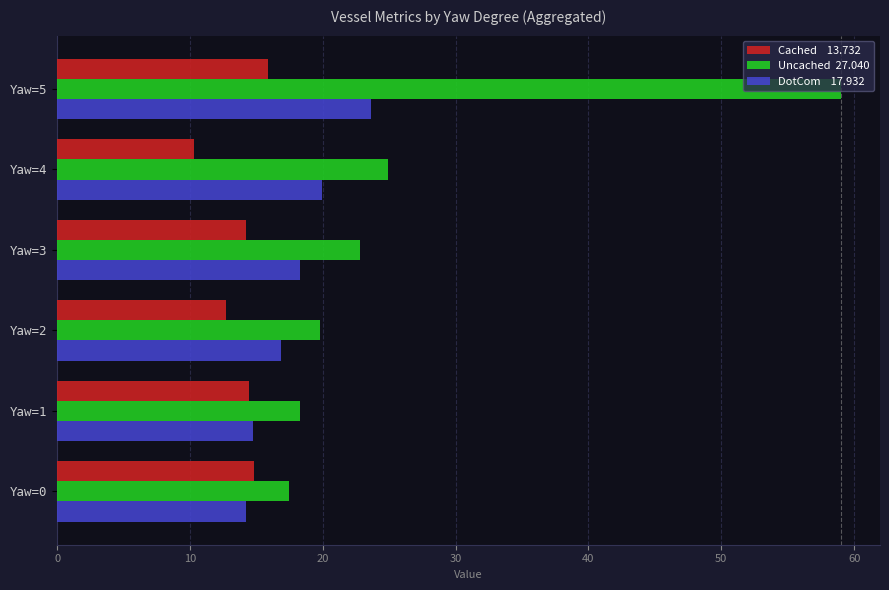

What is the spread (max minus min) of values at Yaw=3?

8.6